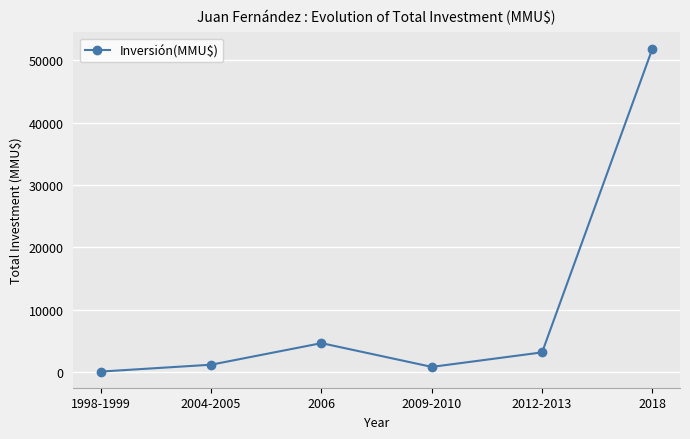

The value at 2004-2005 is 1172. True or false?

True